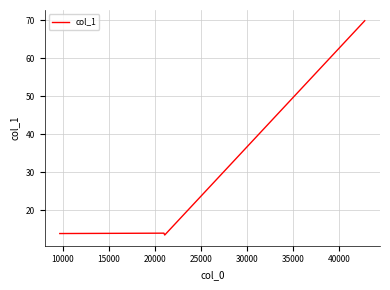

What is the maximum value shown in the chart?

69.8